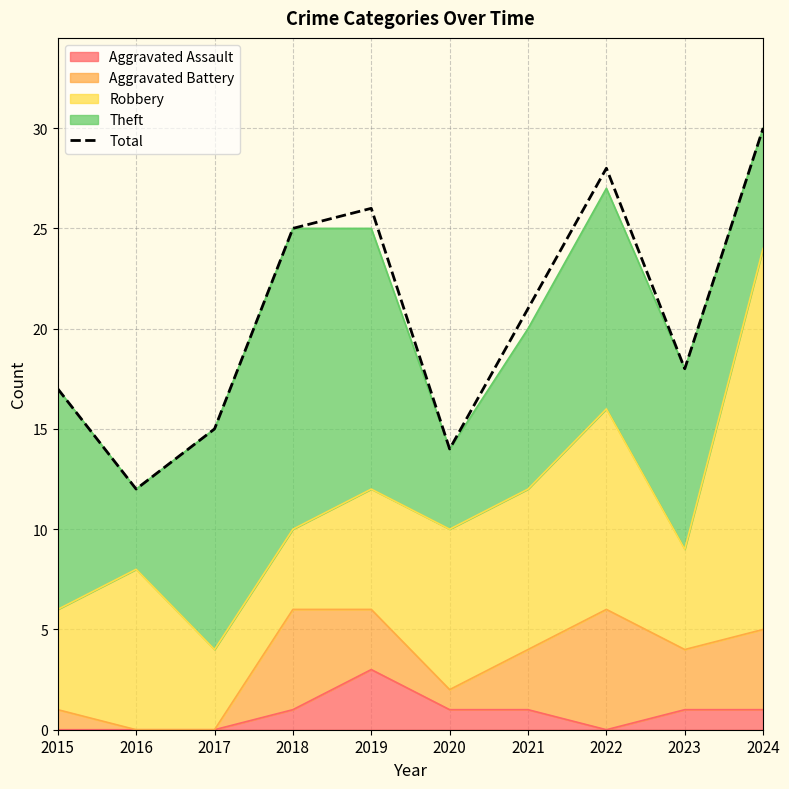

Does the chart display data point markers on the line(s)?

No